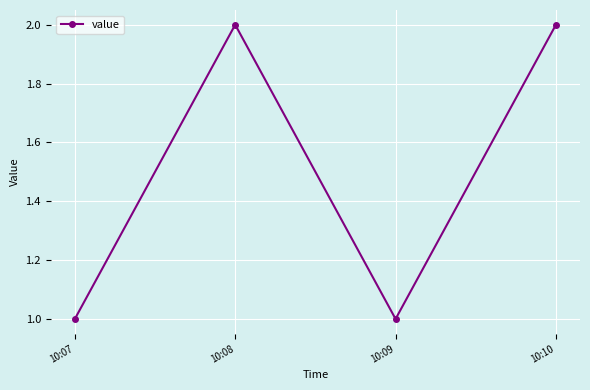

How many points are lower than both their immediate neighbors (excluding endpoints)?

1